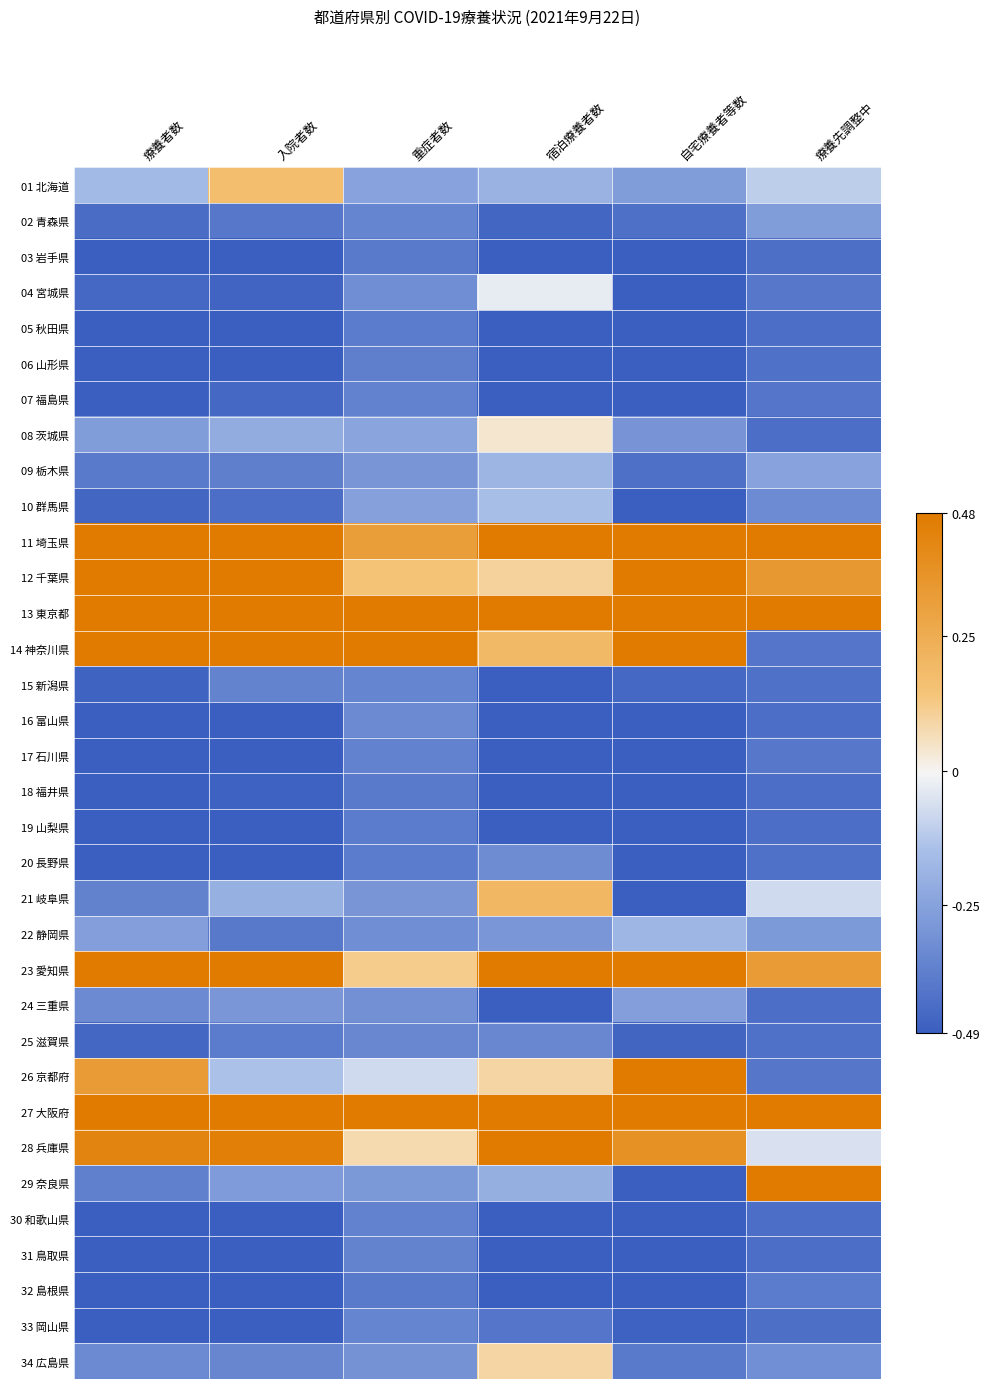

Reading left to right, transcribe all the data shown in this chart.

01 北海道: 療養者数=-0.2	入院者数=0.2	重症者数=-0.2	宿泊療養者数=-0.2	自宅療養者等数=-0.3	療養先調整中=-0.1
02 青森県: 療養者数=-0.4	入院者数=-0.4	重症者数=-0.4	宿泊療養者数=-0.5	自宅療養者等数=-0.4	療養先調整中=-0.3
03 岩手県: 療養者数=-0.5	入院者数=-0.5	重症者数=-0.4	宿泊療養者数=-0.5	自宅療養者等数=-0.5	療養先調整中=-0.4
04 宮城県: 療養者数=-0.5	入院者数=-0.5	重症者数=-0.3	宿泊療養者数=-0.0	自宅療養者等数=-0.5	療養先調整中=-0.4
05 秋田県: 療養者数=-0.5	入院者数=-0.5	重症者数=-0.4	宿泊療養者数=-0.5	自宅療養者等数=-0.5	療養先調整中=-0.4
06 山形県: 療養者数=-0.5	入院者数=-0.5	重症者数=-0.4	宿泊療養者数=-0.5	自宅療養者等数=-0.5	療養先調整中=-0.4
07 福島県: 療養者数=-0.5	入院者数=-0.5	重症者数=-0.4	宿泊療養者数=-0.5	自宅療養者等数=-0.5	療養先調整中=-0.4
08 茨城県: 療養者数=-0.3	入院者数=-0.2	重症者数=-0.2	宿泊療養者数=0.0	自宅療養者等数=-0.3	療養先調整中=-0.4
09 栃木県: 療養者数=-0.4	入院者数=-0.4	重症者数=-0.3	宿泊療養者数=-0.2	自宅療養者等数=-0.4	療養先調整中=-0.2
10 群馬県: 療養者数=-0.5	入院者数=-0.4	重症者数=-0.3	宿泊療養者数=-0.2	自宅療養者等数=-0.5	療養先調整中=-0.3
11 埼玉県: 療養者数=0.5	入院者数=0.5	重症者数=0.3	宿泊療養者数=0.5	自宅療養者等数=0.5	療養先調整中=0.5
12 千葉県: 療養者数=0.5	入院者数=0.5	重症者数=0.1	宿泊療養者数=0.1	自宅療養者等数=0.5	療養先調整中=0.3
13 東京都: 療養者数=0.5	入院者数=0.5	重症者数=0.5	宿泊療養者数=0.5	自宅療養者等数=0.5	療養先調整中=0.5
14 神奈川県: 療養者数=0.5	入院者数=0.5	重症者数=0.5	宿泊療養者数=0.2	自宅療養者等数=0.5	療養先調整中=-0.4
15 新潟県: 療養者数=-0.5	入院者数=-0.4	重症者数=-0.4	宿泊療養者数=-0.5	自宅療養者等数=-0.5	療養先調整中=-0.4
16 富山県: 療養者数=-0.5	入院者数=-0.5	重症者数=-0.3	宿泊療養者数=-0.5	自宅療養者等数=-0.5	療養先調整中=-0.4
17 石川県: 療養者数=-0.5	入院者数=-0.5	重症者数=-0.4	宿泊療養者数=-0.5	自宅療養者等数=-0.5	療養先調整中=-0.4
18 福井県: 療養者数=-0.5	入院者数=-0.5	重症者数=-0.4	宿泊療養者数=-0.5	自宅療養者等数=-0.5	療養先調整中=-0.4
19 山梨県: 療養者数=-0.5	入院者数=-0.5	重症者数=-0.4	宿泊療養者数=-0.5	自宅療養者等数=-0.5	療養先調整中=-0.4
20 長野県: 療養者数=-0.5	入院者数=-0.5	重症者数=-0.4	宿泊療養者数=-0.3	自宅療養者等数=-0.5	療養先調整中=-0.4
21 岐阜県: 療養者数=-0.4	入院者数=-0.2	重症者数=-0.3	宿泊療養者数=0.2	自宅療養者等数=-0.5	療養先調整中=-0.1
22 静岡県: 療養者数=-0.3	入院者数=-0.4	重症者数=-0.3	宿泊療養者数=-0.3	自宅療養者等数=-0.2	療養先調整中=-0.3
23 愛知県: 療養者数=0.5	入院者数=0.5	重症者数=0.1	宿泊療養者数=0.5	自宅療養者等数=0.5	療養先調整中=0.3
24 三重県: 療養者数=-0.3	入院者数=-0.3	重症者数=-0.3	宿泊療養者数=-0.5	自宅療養者等数=-0.3	療養先調整中=-0.4
25 滋賀県: 療養者数=-0.5	入院者数=-0.4	重症者数=-0.3	宿泊療養者数=-0.3	自宅療養者等数=-0.5	療養先調整中=-0.4
26 京都府: 療養者数=0.3	入院者数=-0.1	重症者数=-0.1	宿泊療養者数=0.1	自宅療養者等数=0.5	療養先調整中=-0.4
27 大阪府: 療養者数=0.5	入院者数=0.5	重症者数=0.5	宿泊療養者数=0.5	自宅療養者等数=0.5	療養先調整中=0.5
28 兵庫県: 療養者数=0.4	入院者数=0.5	重症者数=0.1	宿泊療養者数=0.5	自宅療養者等数=0.4	療養先調整中=-0.1
29 奈良県: 療養者数=-0.4	入院者数=-0.3	重症者数=-0.3	宿泊療養者数=-0.2	自宅療養者等数=-0.5	療養先調整中=0.5
30 和歌山県: 療養者数=-0.5	入院者数=-0.5	重症者数=-0.4	宿泊療養者数=-0.5	自宅療養者等数=-0.5	療養先調整中=-0.4
31 鳥取県: 療養者数=-0.5	入院者数=-0.5	重症者数=-0.4	宿泊療養者数=-0.5	自宅療養者等数=-0.5	療養先調整中=-0.4
32 島根県: 療養者数=-0.5	入院者数=-0.5	重症者数=-0.4	宿泊療養者数=-0.5	自宅療養者等数=-0.5	療養先調整中=-0.4
33 岡山県: 療養者数=-0.5	入院者数=-0.5	重症者数=-0.4	宿泊療養者数=-0.4	自宅療養者等数=-0.5	療養先調整中=-0.4
34 広島県: 療養者数=-0.3	入院者数=-0.3	重症者数=-0.3	宿泊療養者数=0.1	自宅療養者等数=-0.4	療養先調整中=-0.3